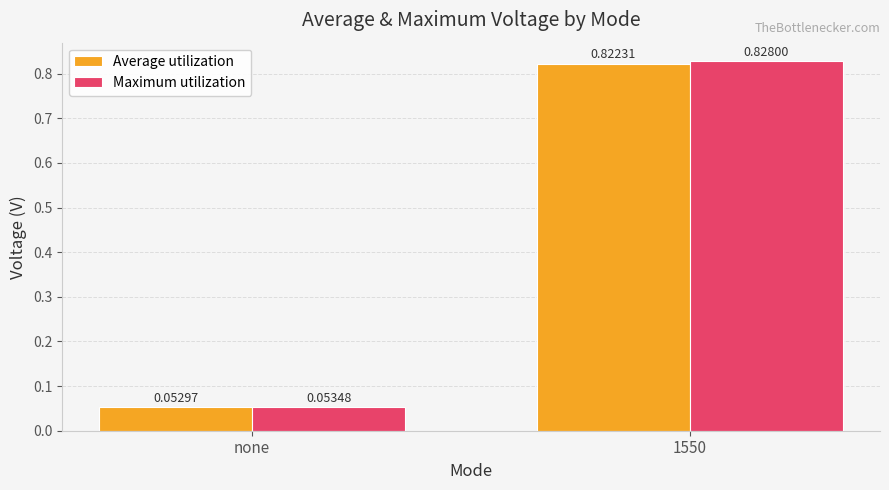

How many groups of bars are there?

2